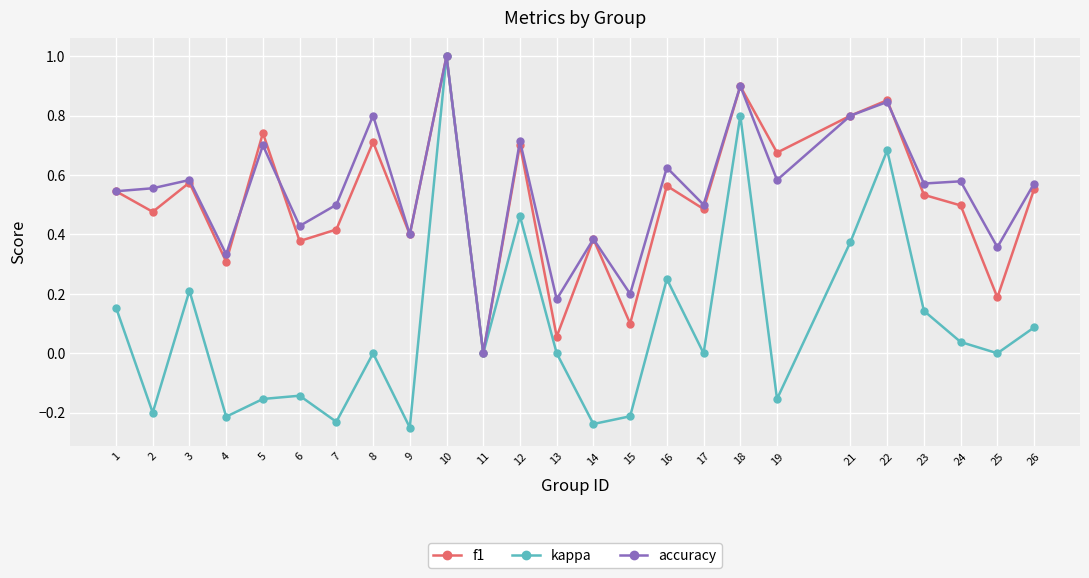

Is it true that accuracy equals 1.0 at 10?

True